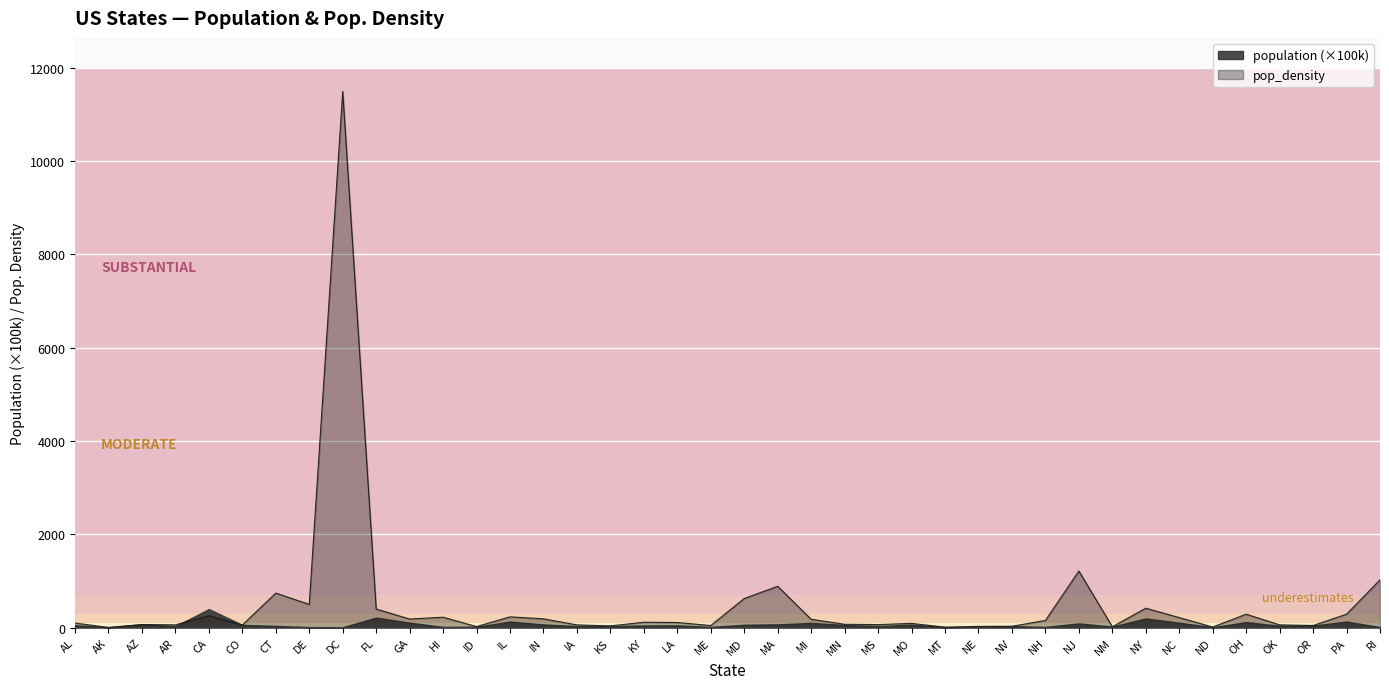

List the labels in order of value, smallest first.

AK, MT, ND, NM, ID, NE, NV, KS, ME, OR, CO, IA, OK, AR, AZ, MS, MN, MO, AL, LA, KY, NH, MI, GA, IN, NC, HI, IL, CA, OH, PA, FL, NY, DE, MD, CT, MA, RI, NJ, DC